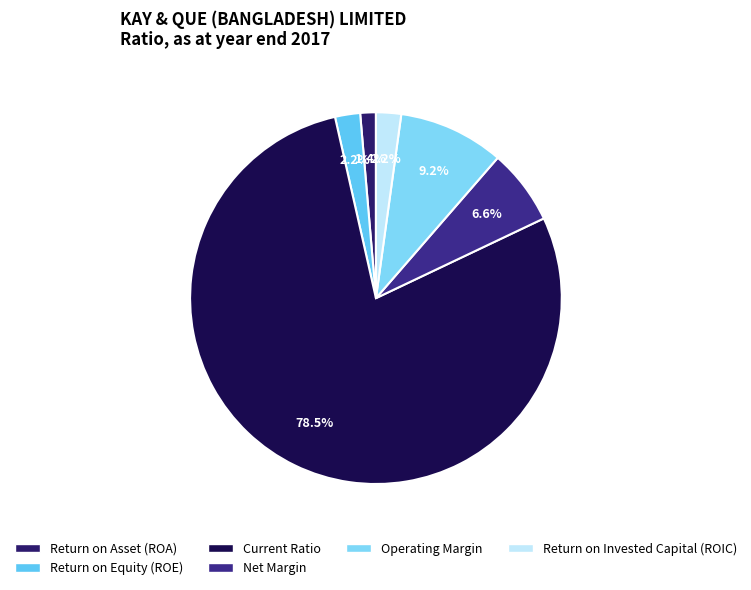

How many slices are in this pie chart?

6